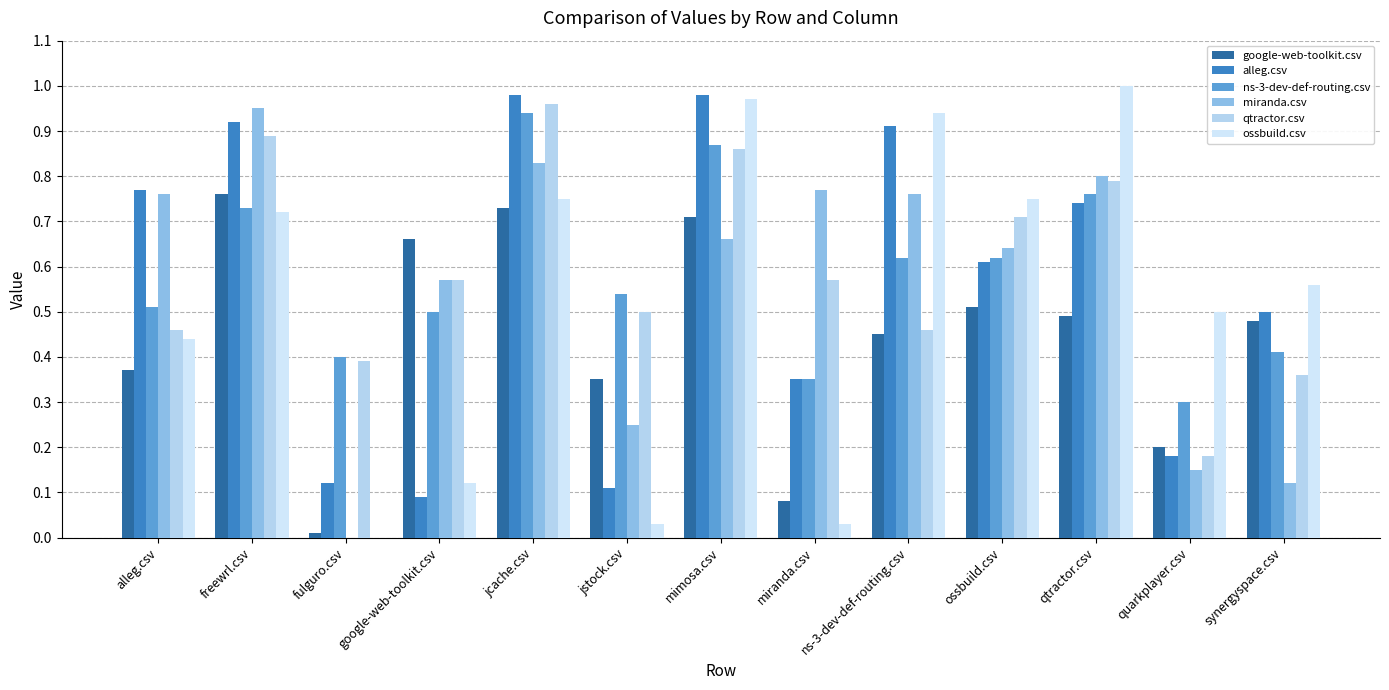

Rank the series by their maximum value, from highest to lowest.

ossbuild.csv, alleg.csv, qtractor.csv, miranda.csv, ns-3-dev-def-routing.csv, google-web-toolkit.csv